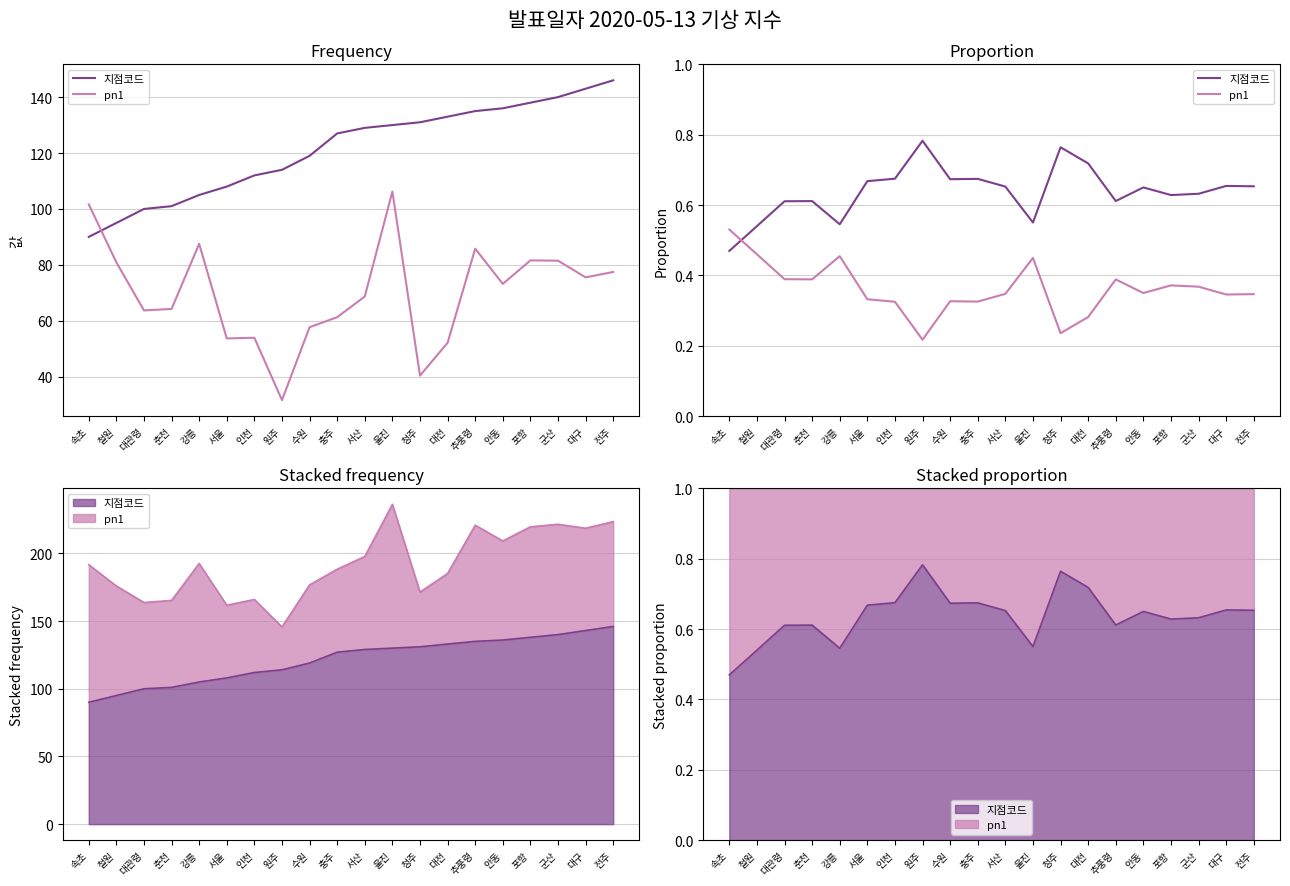

What is the label of the 12th point from the right?

수원